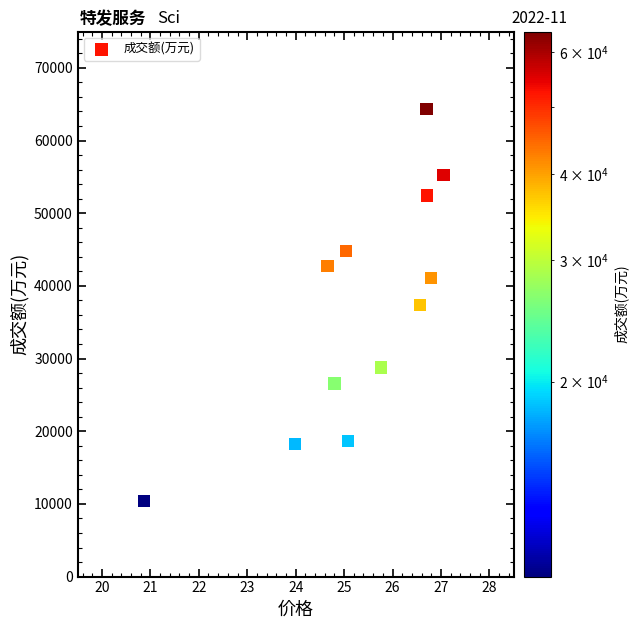

What is the average Y value?

36720